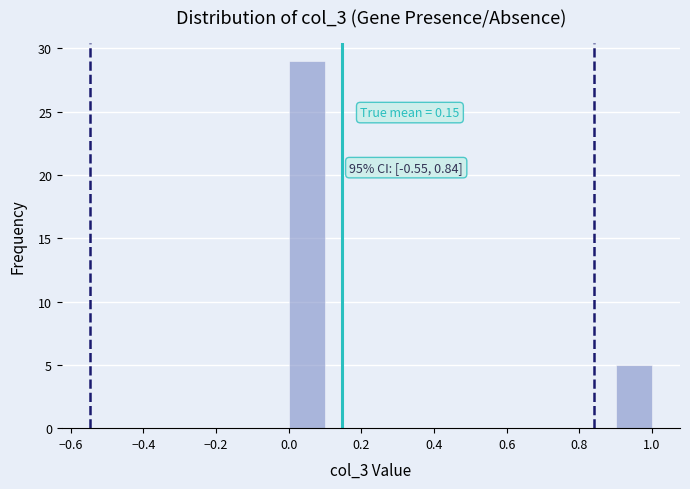

Which range on the x-axis has the tallest bar?

0.0 to 0.1